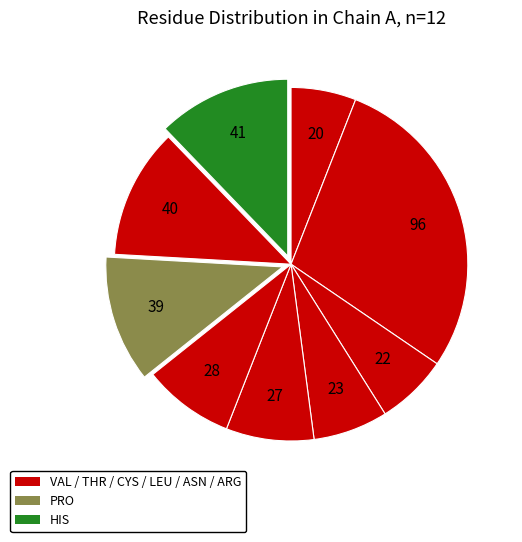

Is there a majority slice in this chart?

No